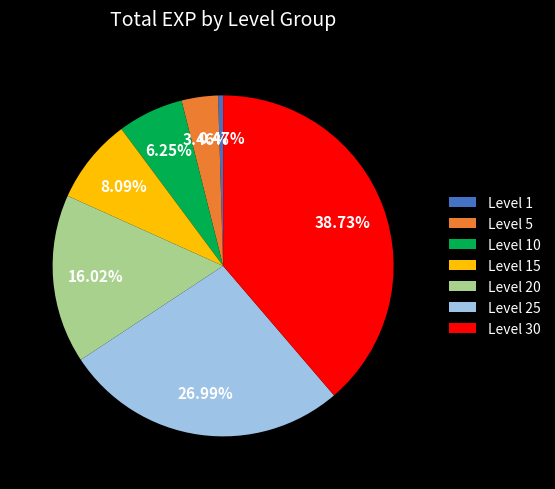

What percentage is the Level 15 slice, to the nearest percent?

8%